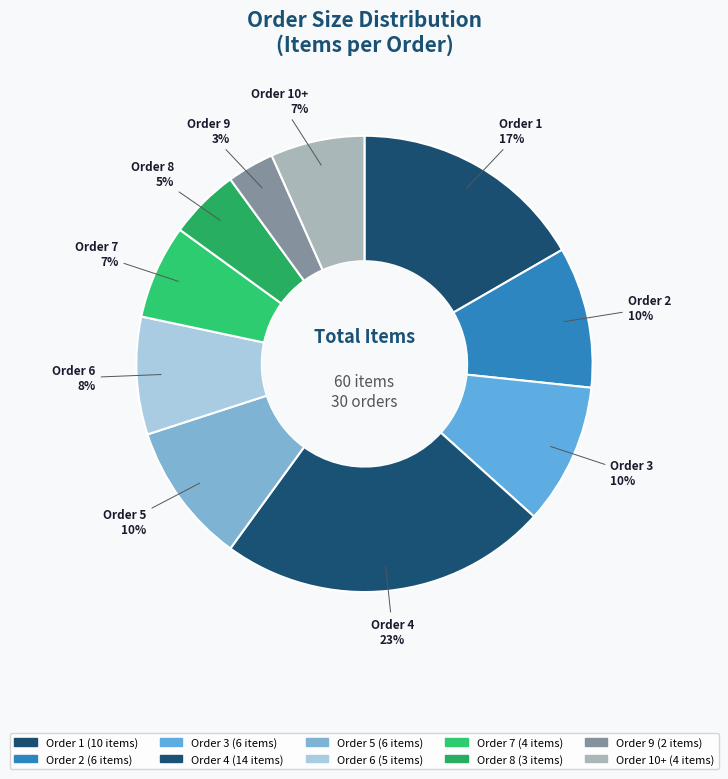

Count the number of slices in the pie.

10